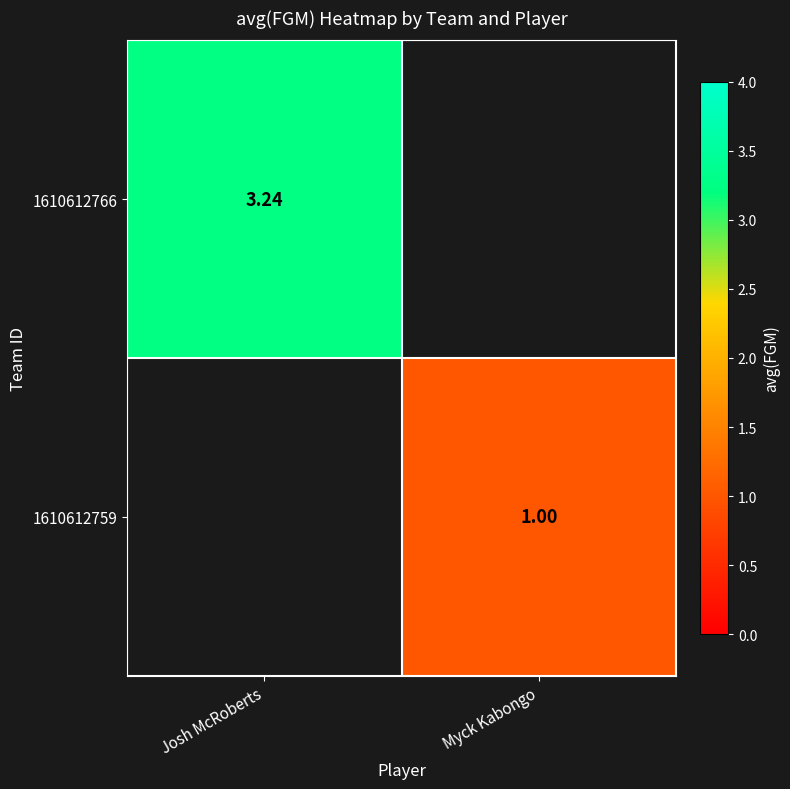

How many positive values does the 1610612766 series have?

1